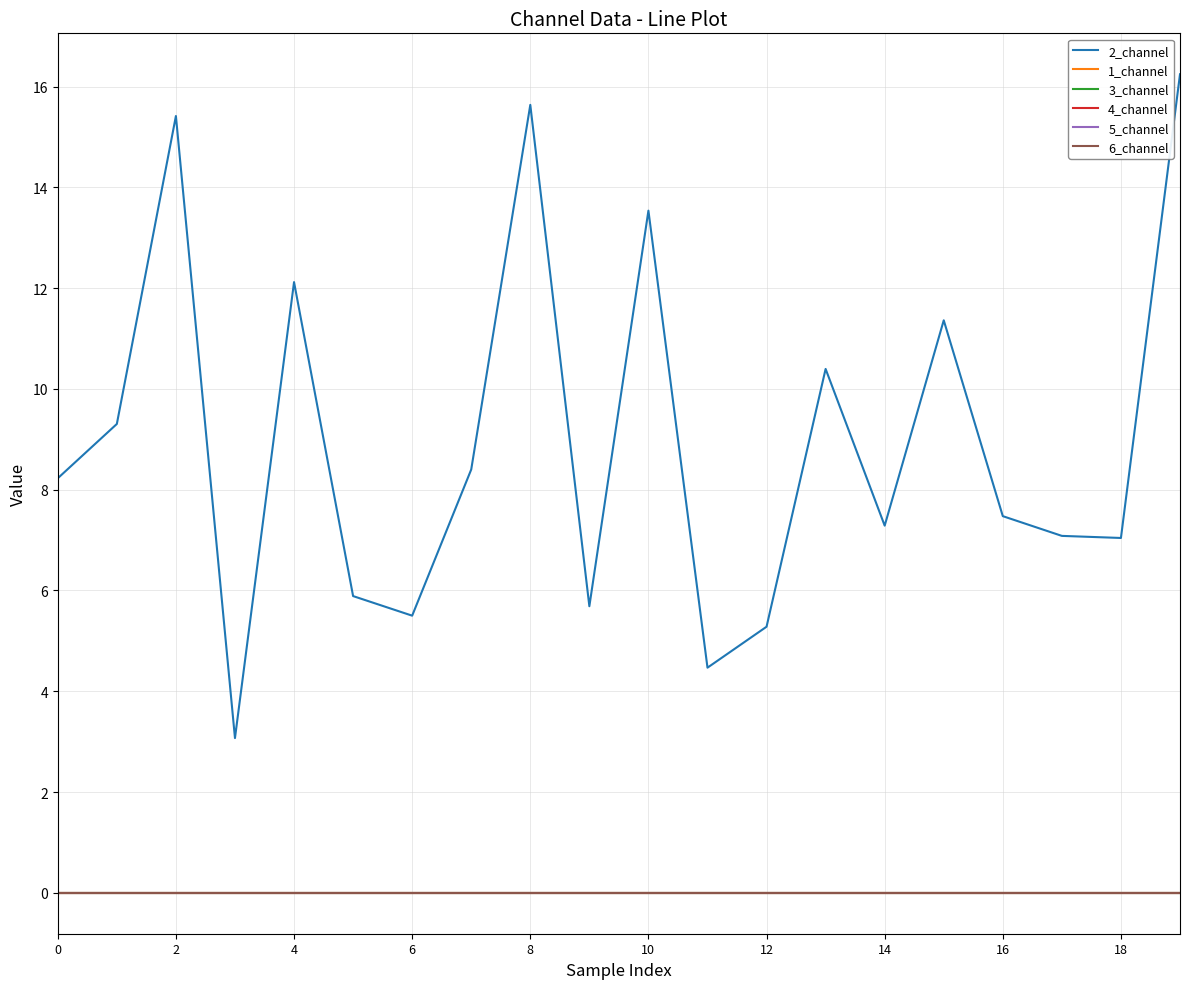

Is this an area chart (filled region under the line)?

No